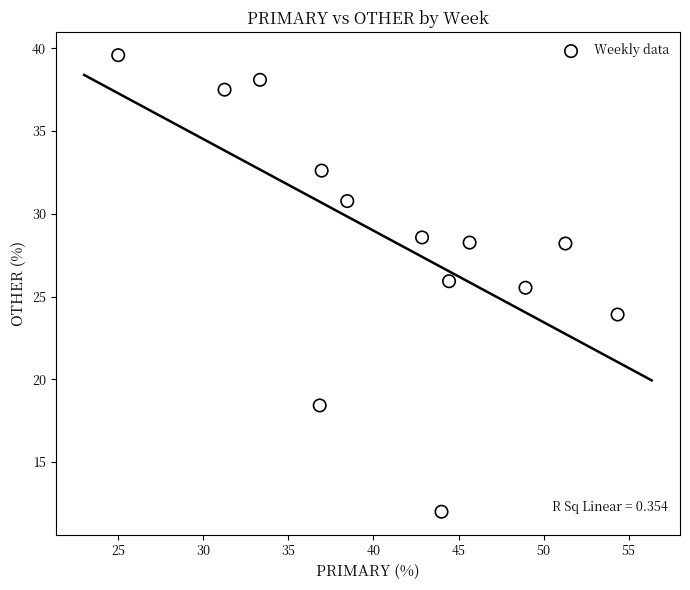

What Y value in the scatter plot is closest to 25?

25.5